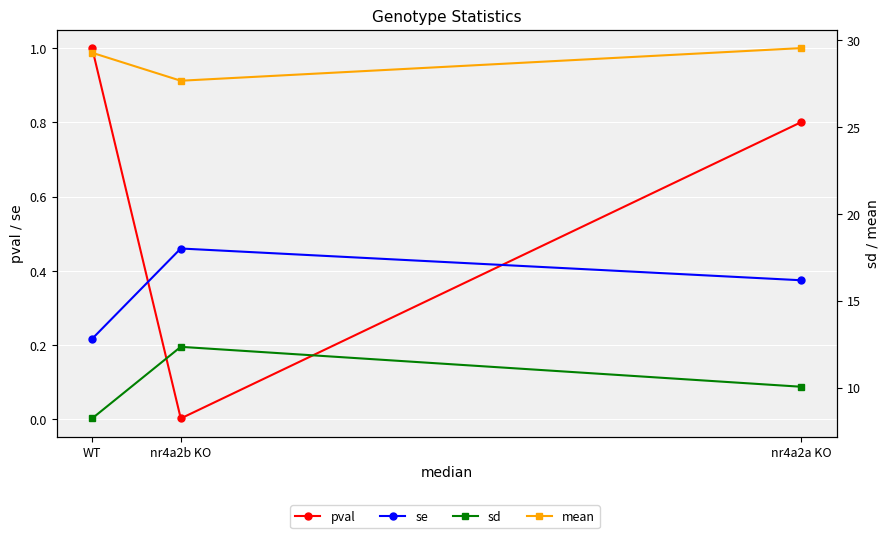

Reading right to left, extract all data points from this chart.

pval: 1.0	0.0	0.8
se: 0.2	0.5	0.4
sd: 8.2	12.3	10.1
mean: 29.3	27.7	29.5